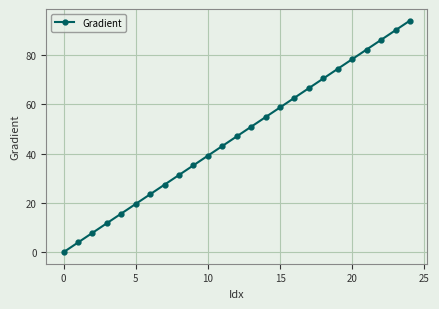

What is the maximum value shown in the chart?

93.9